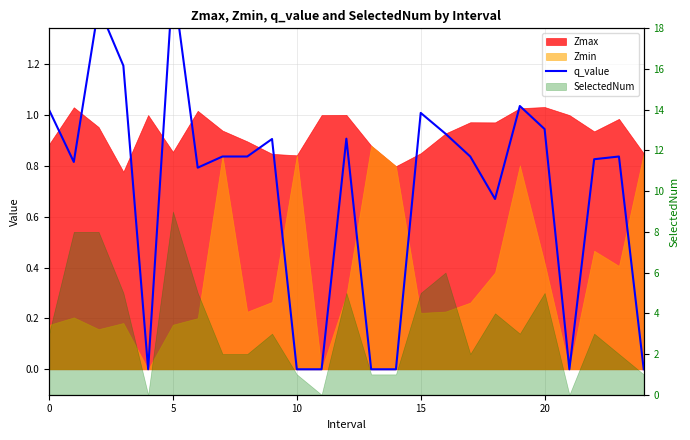

Reading left to right, what are all the values shown in this chart?

1.0	0.8	1.4	1.2	0.0	1.5	0.8	0.8	0.8	0.9	0.0	0.0	0.9	0.0	0.0	1.0	0.9	0.8	0.7	1.0	0.9	0.0	0.8	0.8	0.0